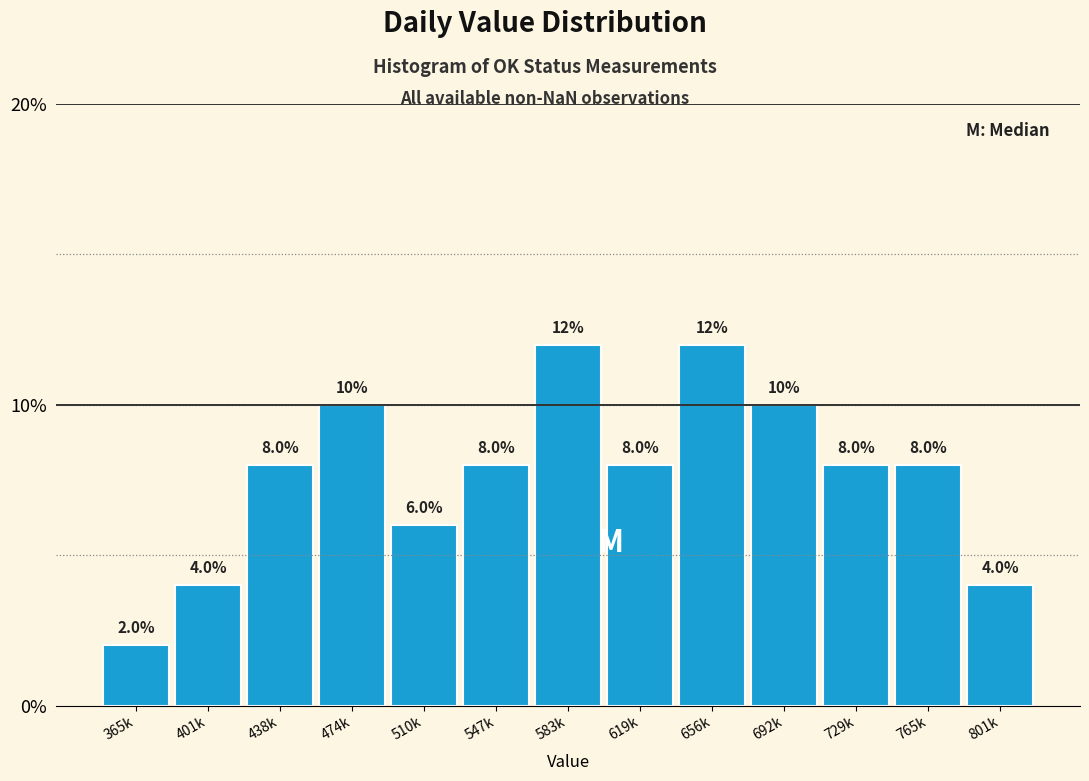

Reading right to left, extract all data points from this chart.

801k=4	765k=8	729k=8	692k=10	656k=12	619k=8	583k=12	547k=8	510k=6	474k=10	438k=8	401k=4	365k=2